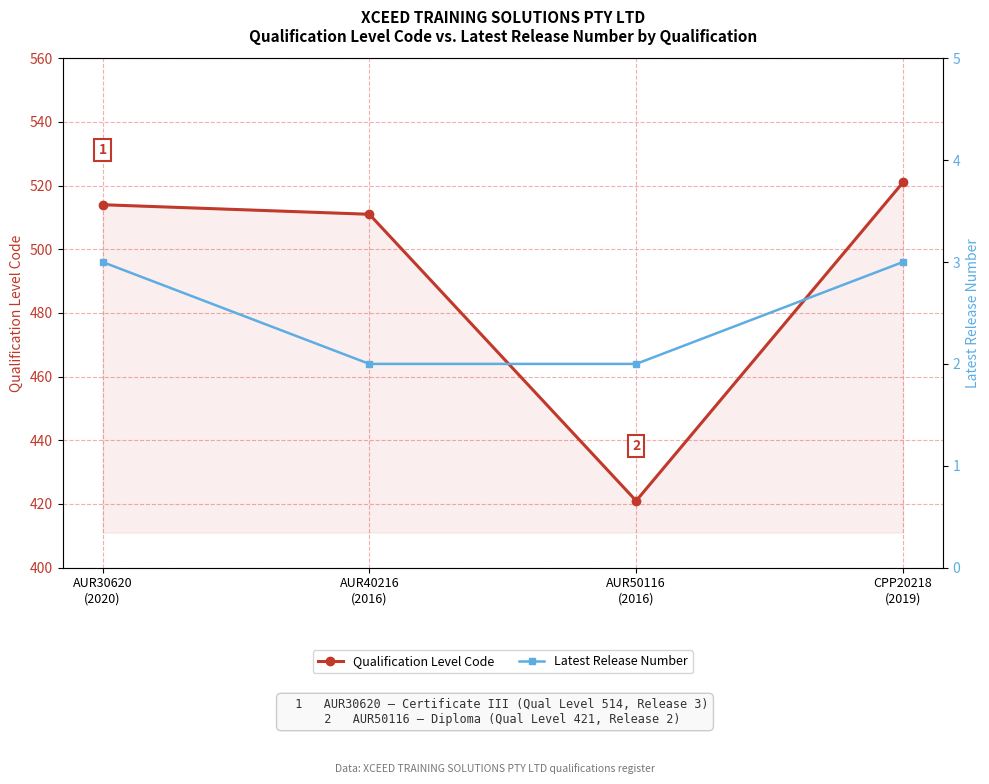

Rank the series at CPP20218
(2019) from highest to lowest value.

Qualification Level Code, Latest Release Number